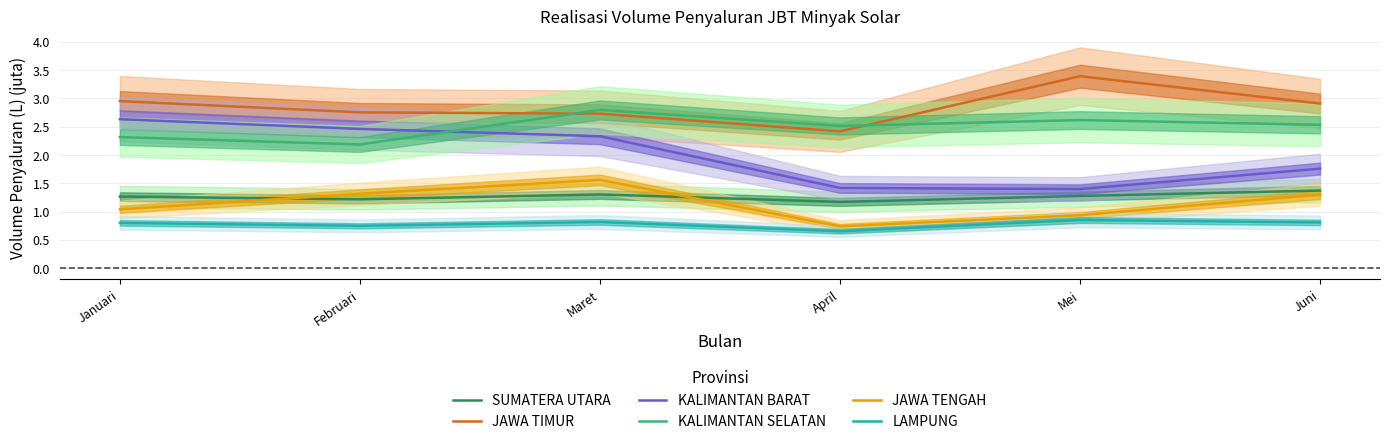

How many KALIMANTAN SELATAN values are between 2 and 3?

6